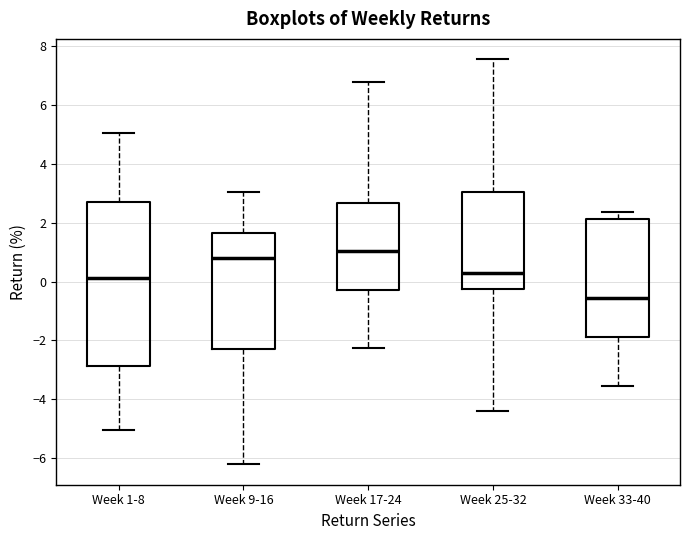

Reading left to right, transcribe this box plot: for each box, give where its median line is, the range the box spans, and where its two whiskers end, as read against the y-axis. The values are not printed on the chart, so give them approximately, as read against the axis.

Week 1-8: median 0.2, box -2.8 to 2.8, whiskers -5.0 to 5.0
Week 9-16: median 0.8, box -2.4 to 1.6, whiskers -6.2 to 3.0
Week 17-24: median 1.0, box -0.2 to 2.6, whiskers -2.2 to 6.8
Week 25-32: median 0.2, box -0.2 to 3.0, whiskers -4.4 to 7.6
Week 33-40: median -0.6, box -1.8 to 2.2, whiskers -3.6 to 2.4